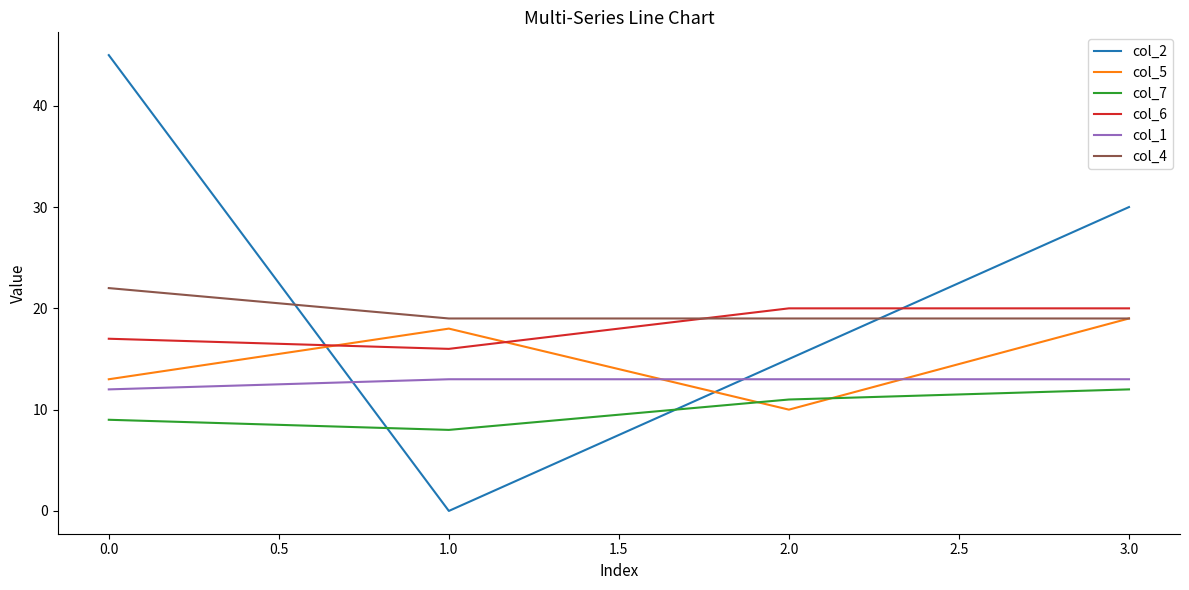

What position from the left is 3.0?

4